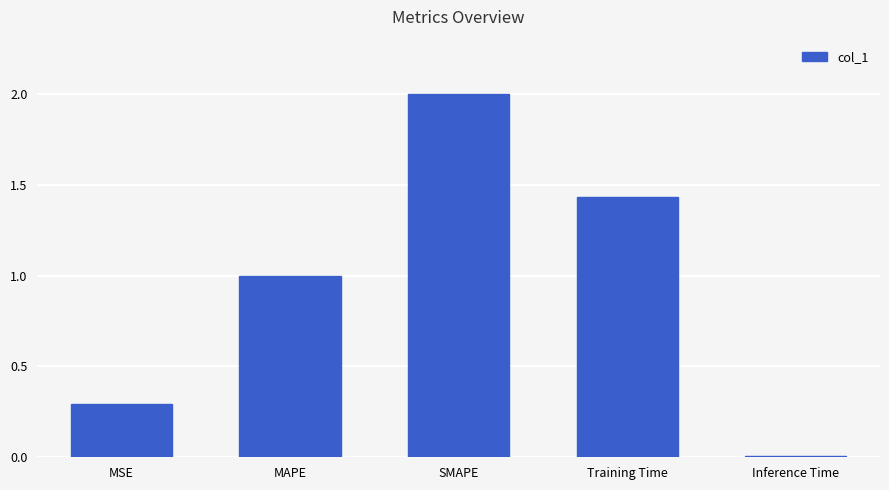

The chart shows a value of 1.0 at MAPE. True or false?

True